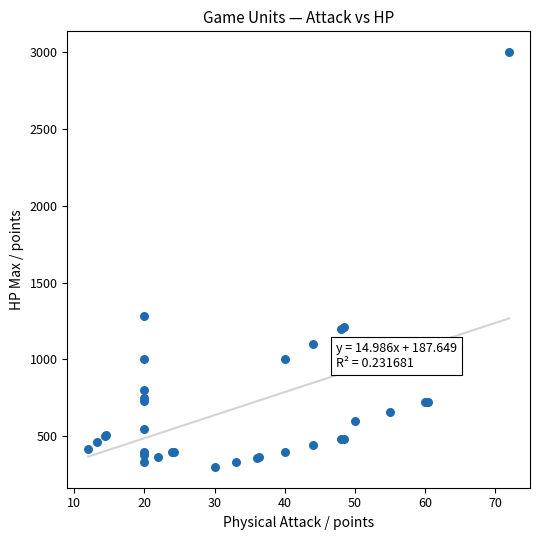

What Y value in the scatter plot is closest to 1650?

1280.0